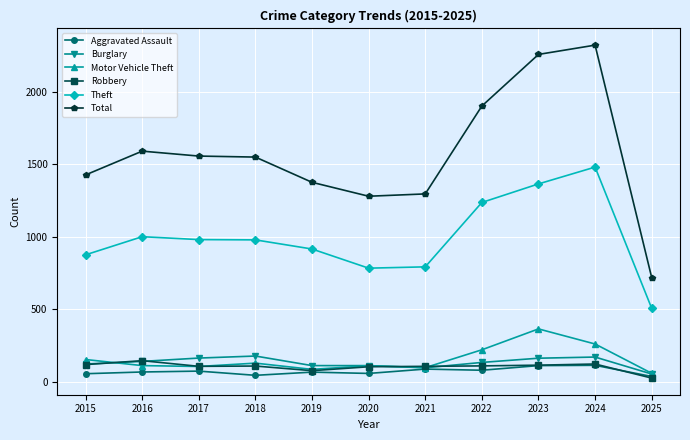

What is the sum of all Motor Vehicle Theft values?

1680